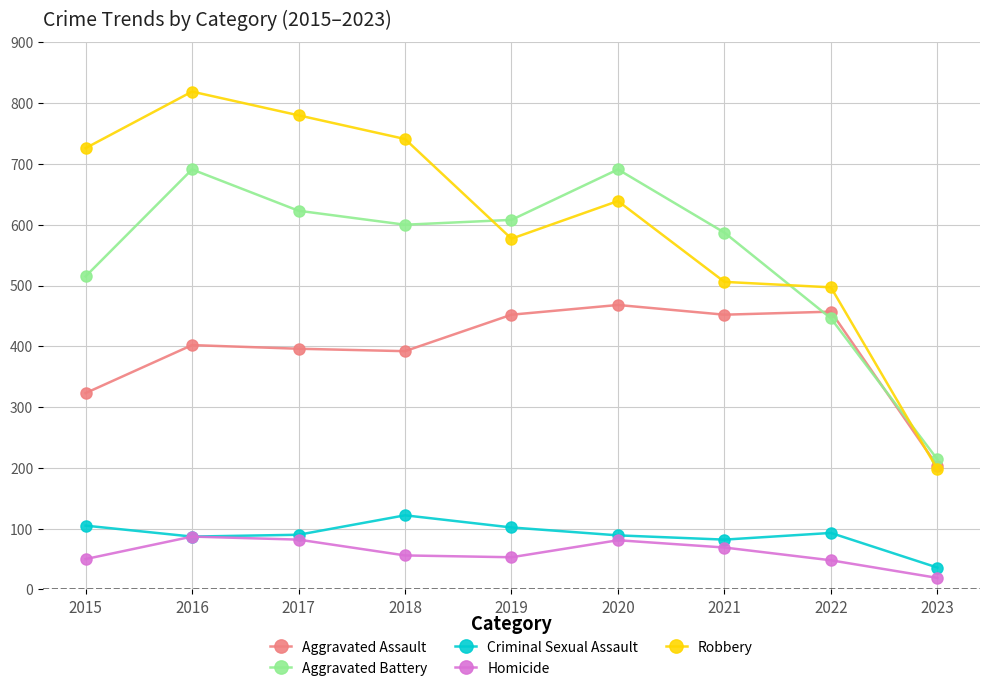

Which series has the widest spread of values?

Robbery